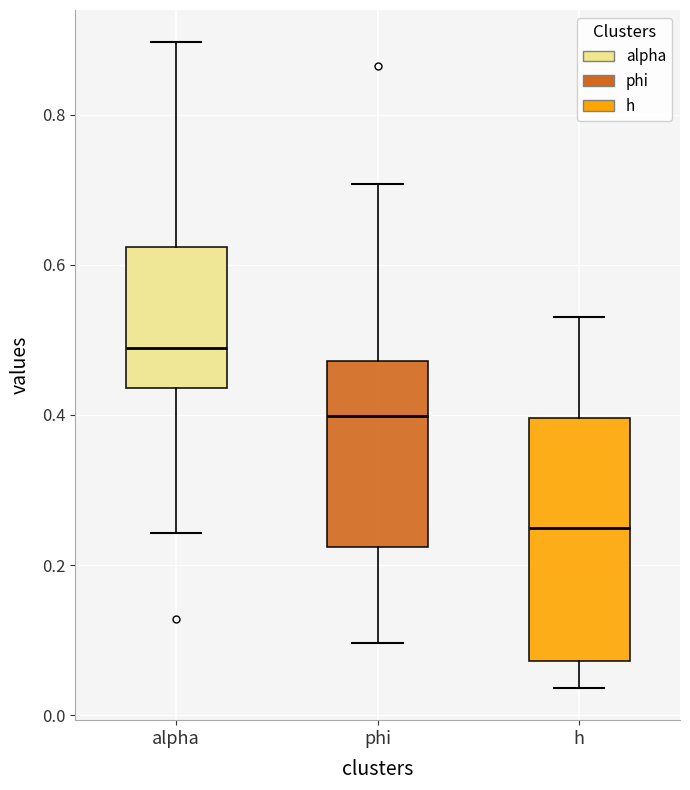

Reading left to right, transcribe this box plot: for each box, give where its median line is, the range the box spans, and where its two whiskers end, as read against the y-axis. The values are not printed on the chart, so give them approximately, as read against the axis.

alpha: median 0.48, box 0.44 to 0.62, whiskers 0.24 to 0.90
phi: median 0.40, box 0.22 to 0.48, whiskers 0.10 to 0.70
h: median 0.24, box 0.08 to 0.40, whiskers 0.04 to 0.52